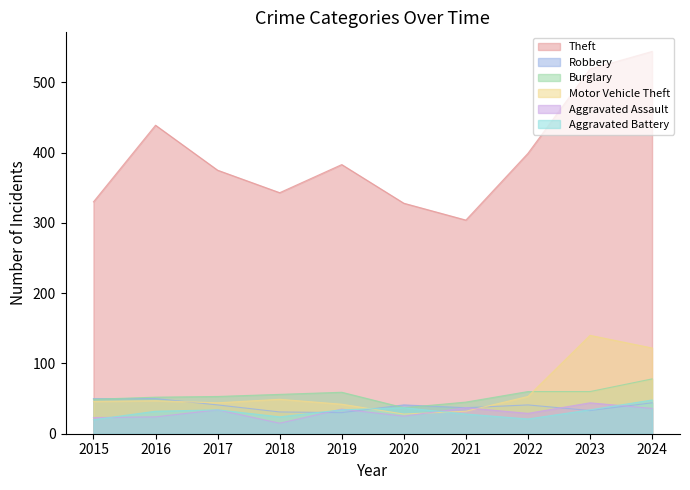

What is the average value of the Motor Vehicle Theft series?

60